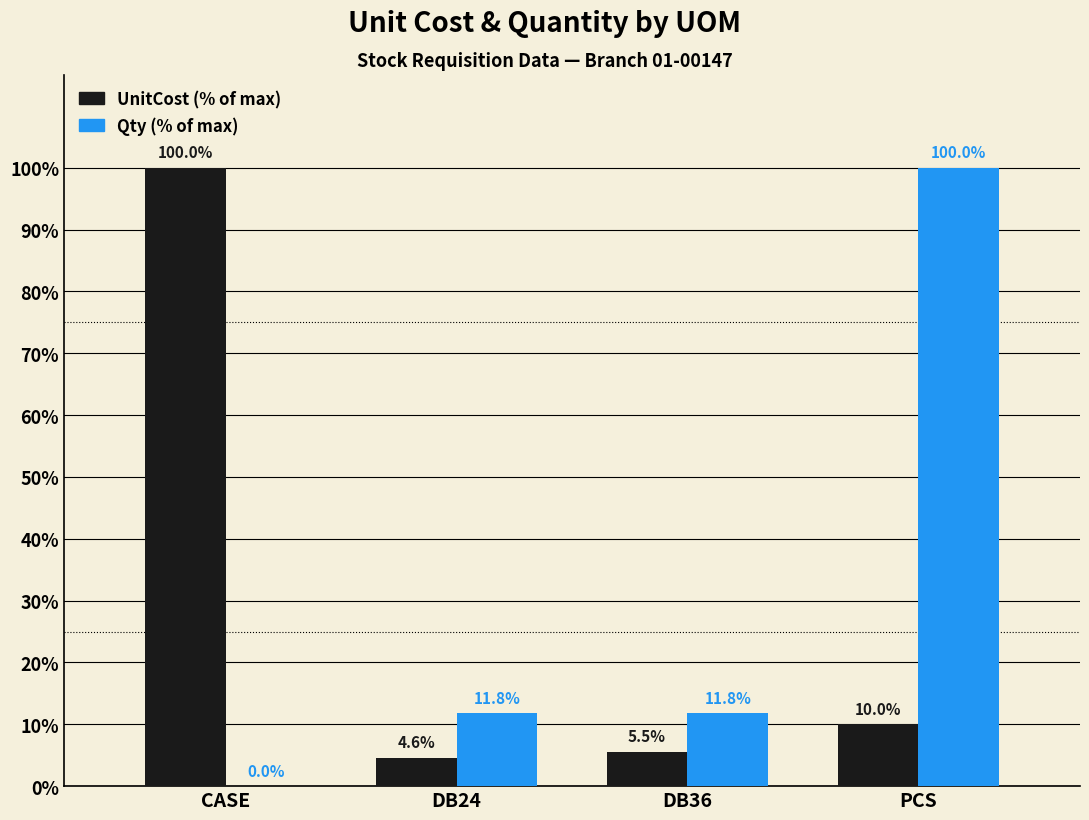

Where does the UnitCost (% of max) series first go above 9?

CASE